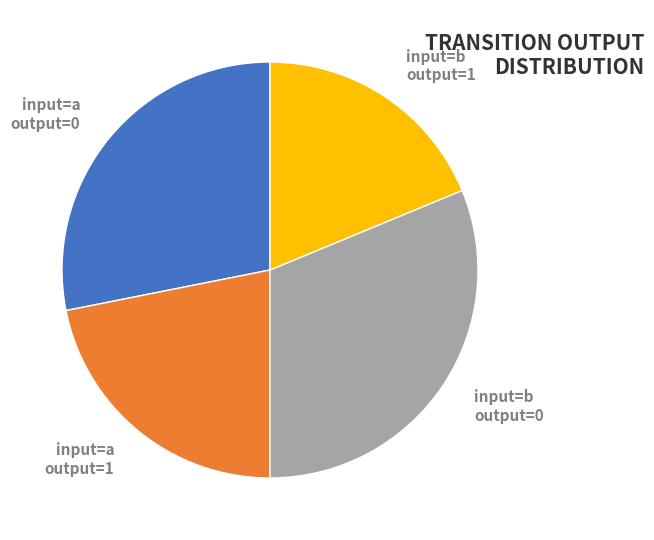

Is the sum of input=a output=1 and input=b output=0 greater than half?

Yes